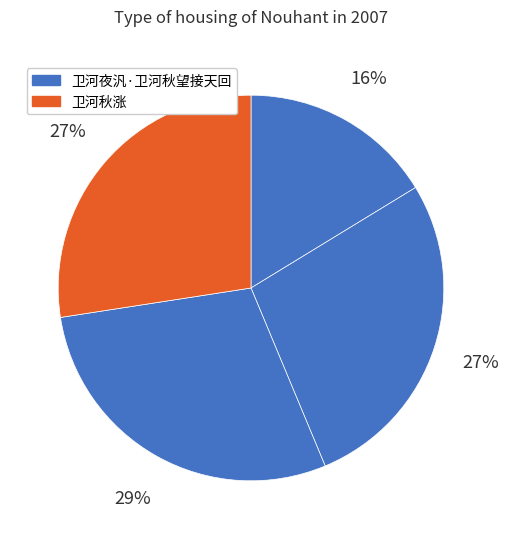

How many slices are in this pie chart?

4